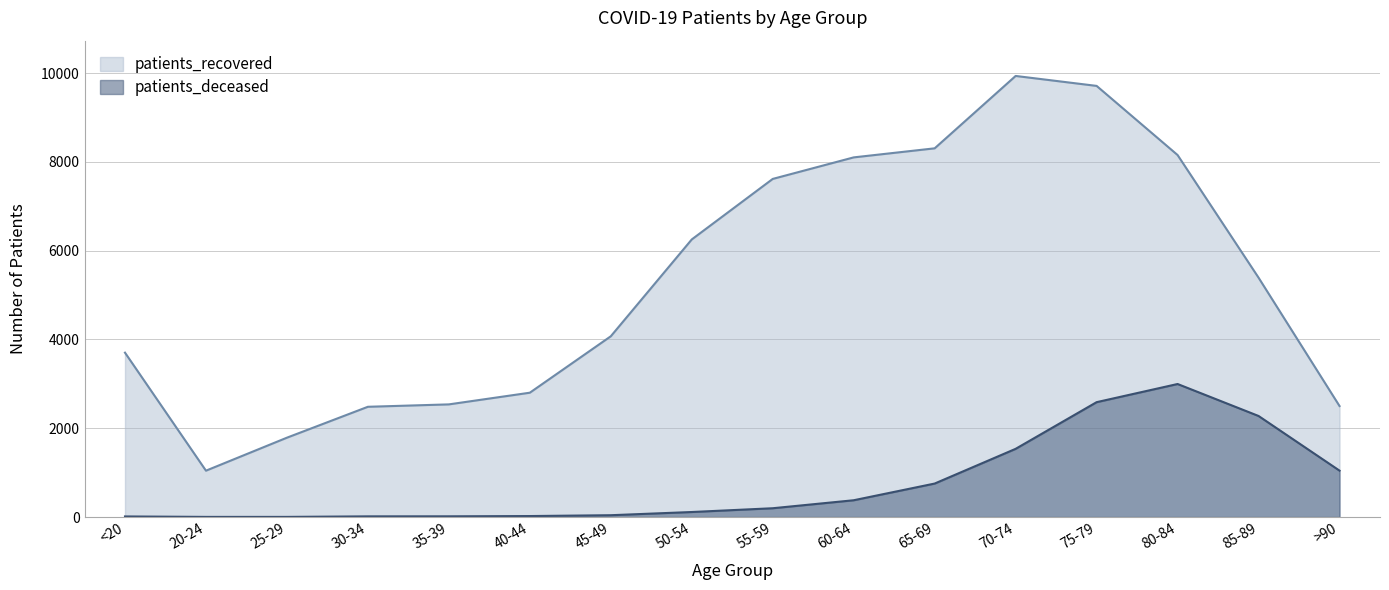

What is the label of the 8th point from the right?

55-59